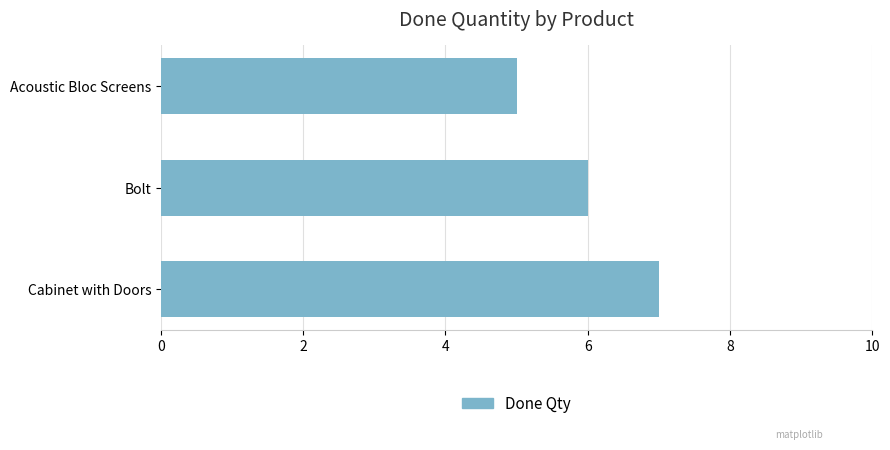

Rank the categories by value from highest to lowest.

Cabinet with Doors, Bolt, Acoustic Bloc Screens